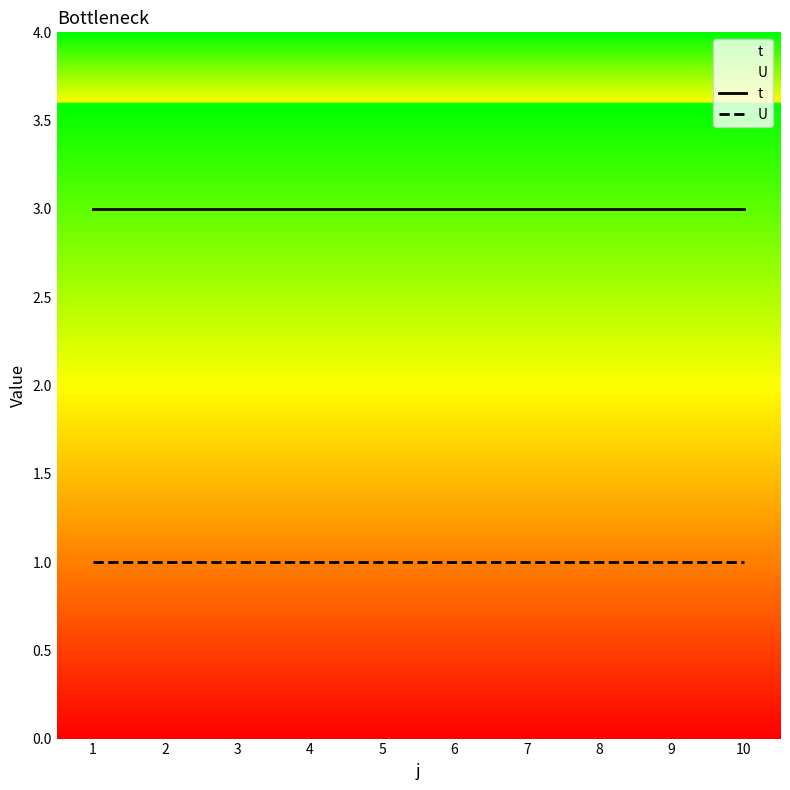

True or false: t has a value of 3 at 1.

True